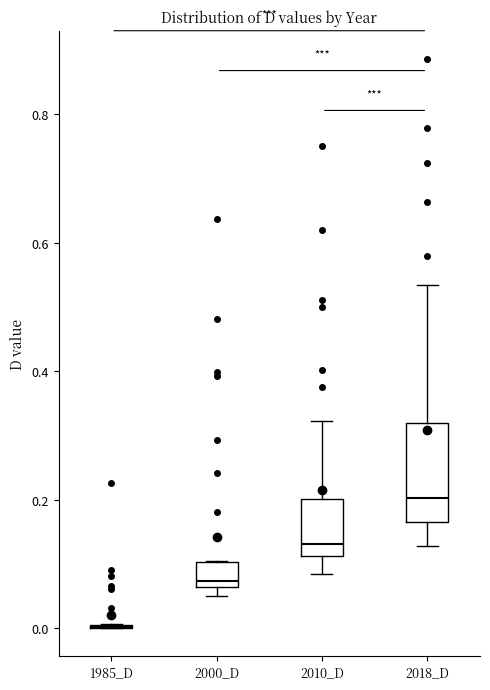

Reading left to right, transcribe this box plot: for each box, give where its median line is, the range the box spans, and where its two whiskers end, as read against the y-axis. The values are not printed on the chart, so give them approximately, as read against the axis.

1985_D: box collapsed to a line at 0.00, whiskers 0.00 to 0.00
2000_D: median 0.08, box 0.06 to 0.10, whiskers 0.04 to 0.10
2010_D: median 0.14, box 0.12 to 0.20, whiskers 0.08 to 0.32
2018_D: median 0.20, box 0.16 to 0.32, whiskers 0.12 to 0.54